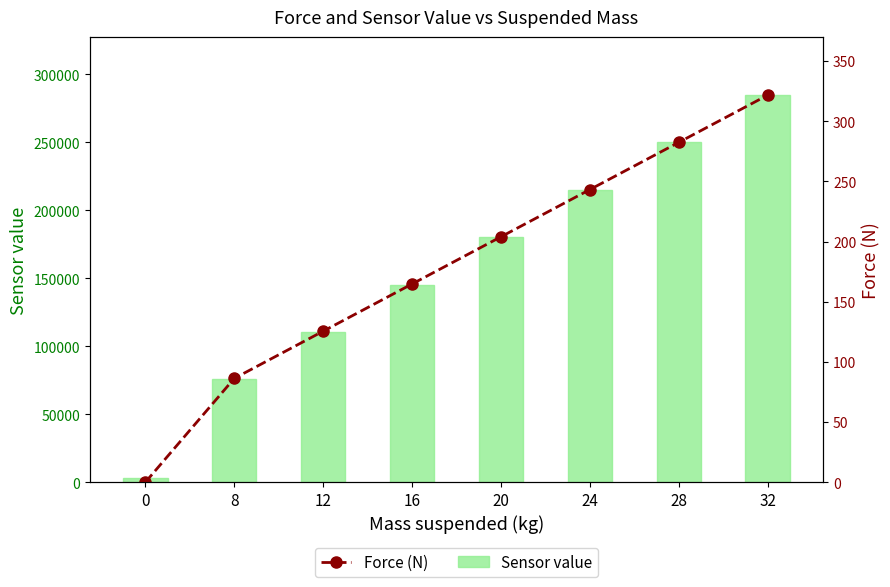

What is the difference between the Sensor value values at 28 and 32?

34600